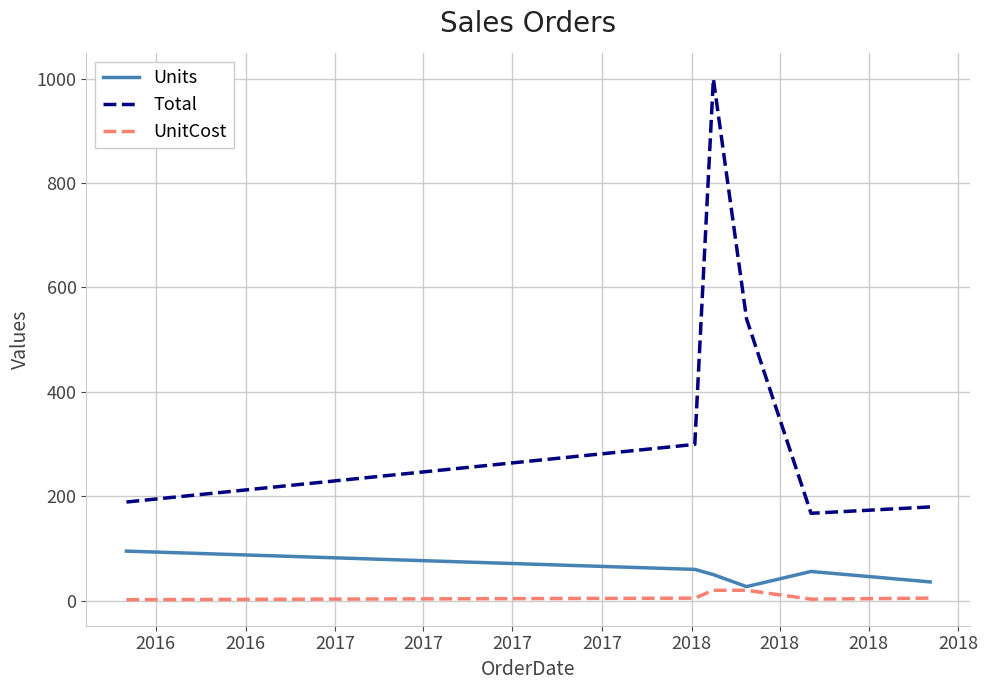

At how many categories does at least one series exceed 315?

2